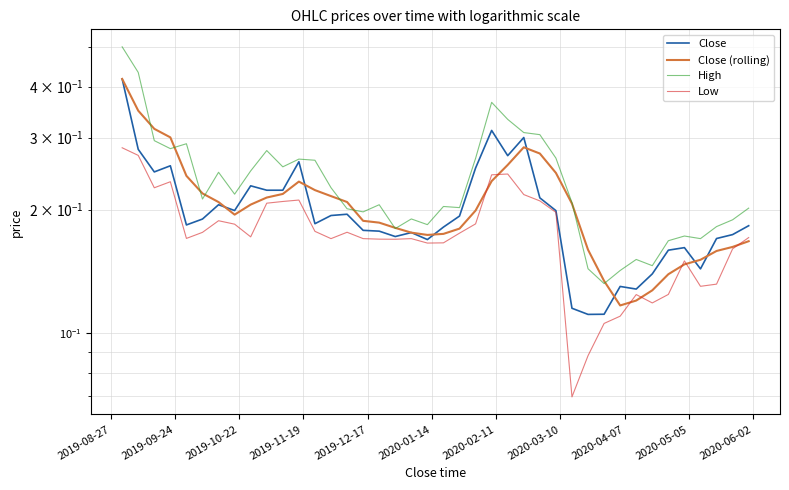

True or false: Low and Close cross at least once.

False